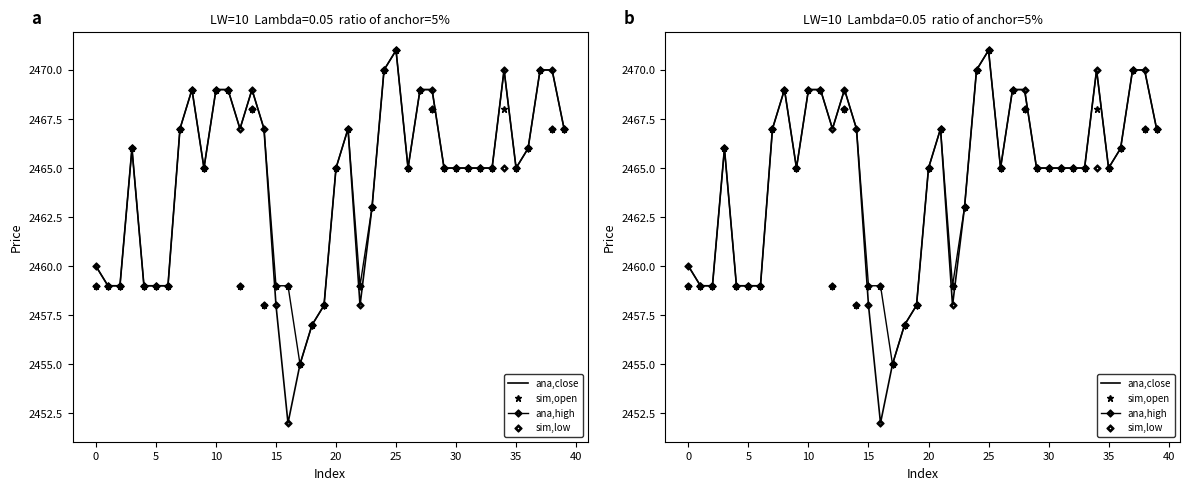

What is the difference between the maximum and second lowest values in the sim,open series?

14